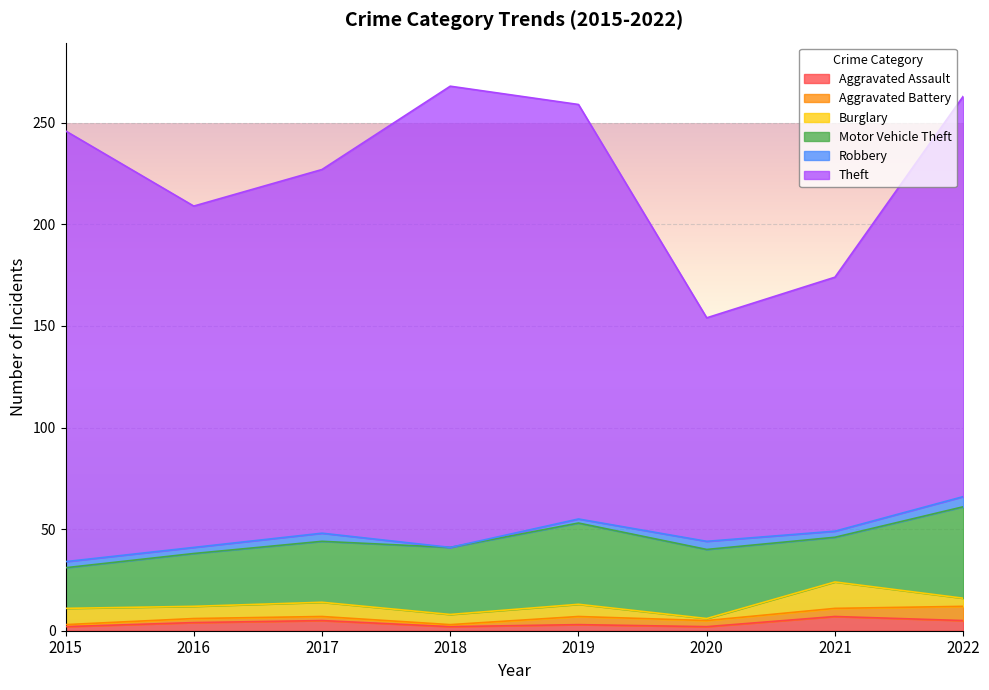

True or false: Aggravated Assault has more than 1 points higher than both neighbors.

True